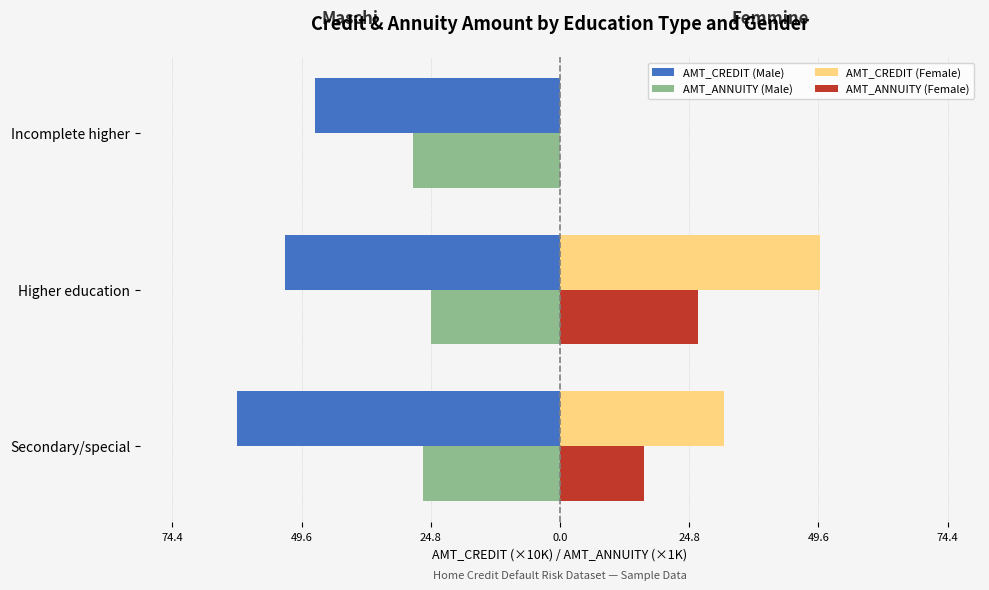

What is the value of the AMT_ANNUITY (Male) bar at the 3rd from the left?

-28.2